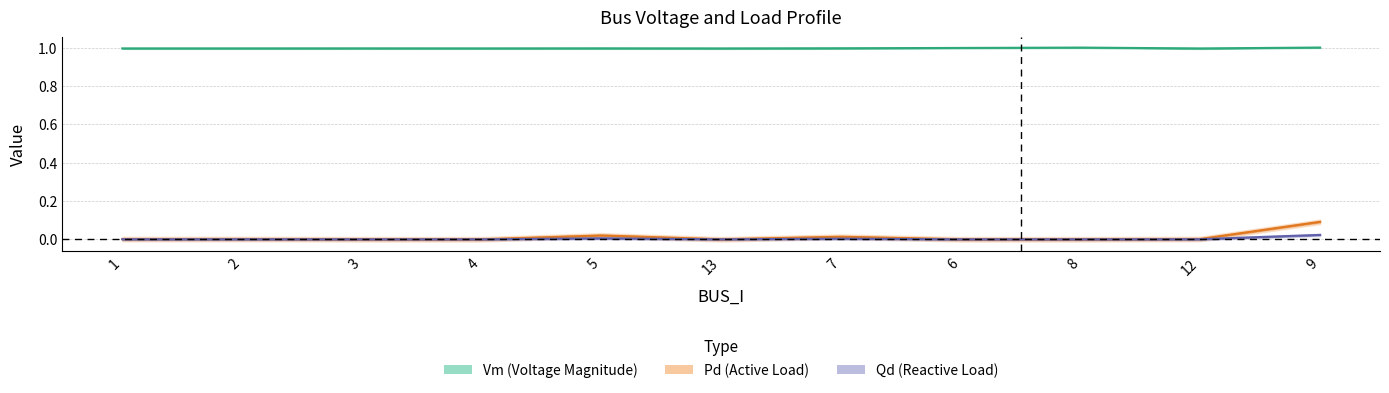

At which category is the sum across all series the highest?

9